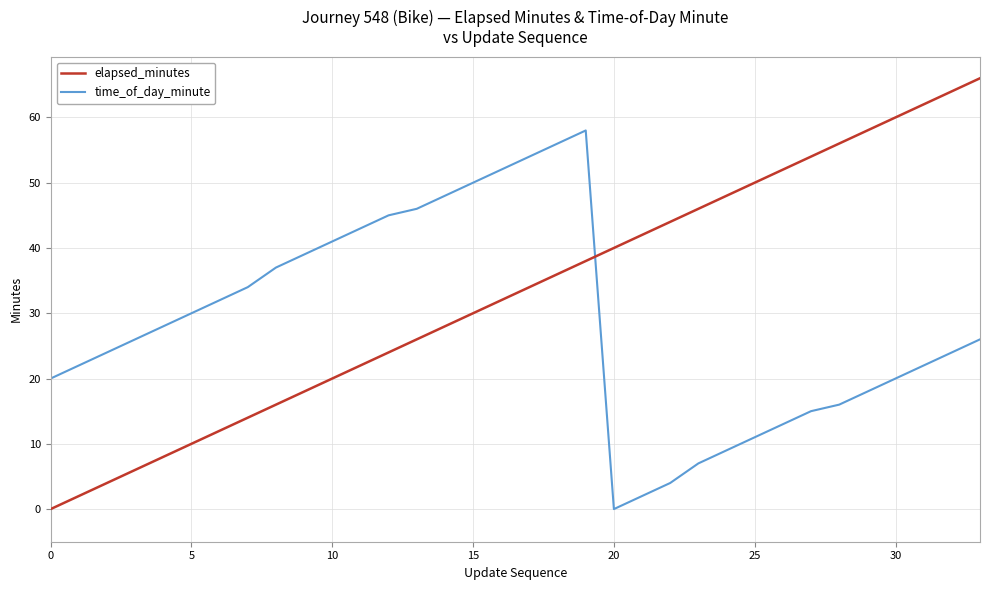

Reading right to left, extract all data points from this chart.

elapsed_minutes: 66	64	62	60	58	56	54	52	50	48	46	44	42	40	38	36	34	32	30	28	26	24	22	20	18	16	14	12	10	8	6	4	2	0
time_of_day_minute: 26	24	22	20	18	16	15	13	11	9	7	4	2	0	58	56	54	52	50	48	46	45	43	41	39	37	34	32	30	28	26	24	22	20